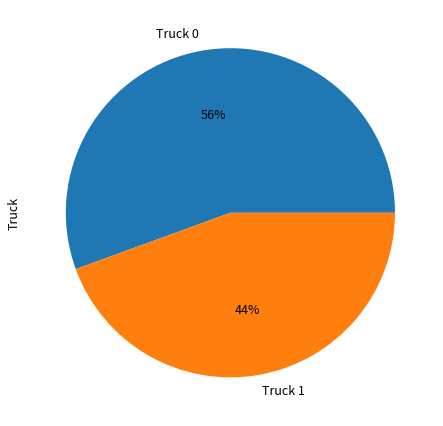

Which category has the smallest portion of the pie?

Truck 1